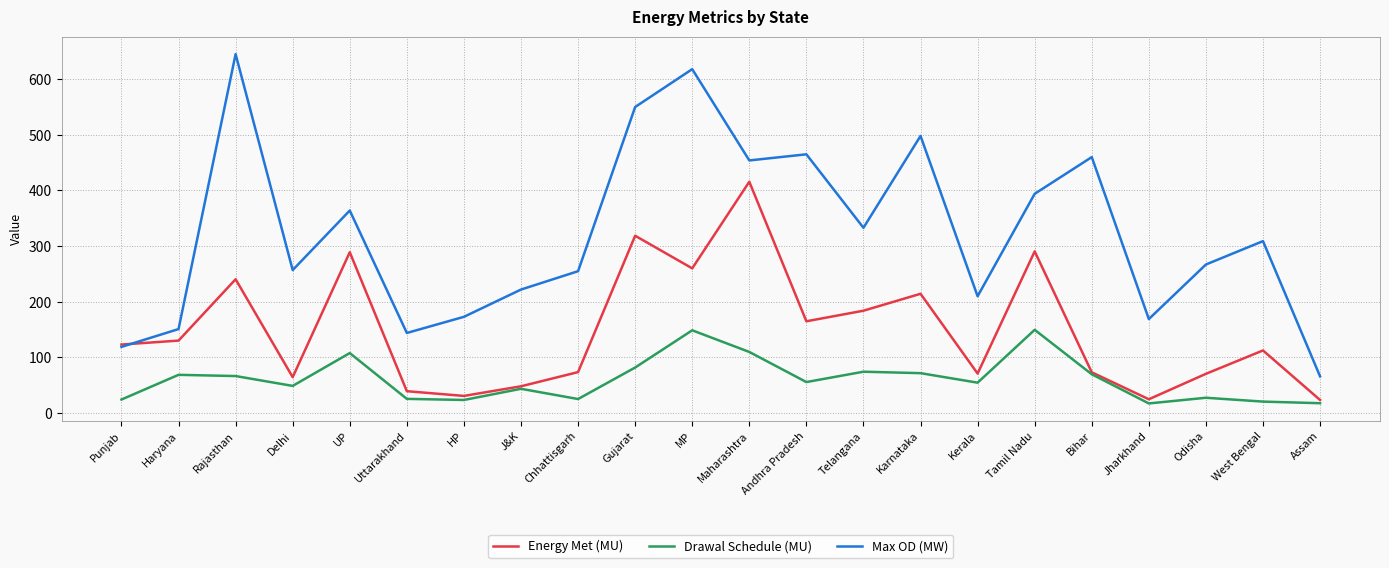

What is the label of the 14th point from the left?

Telangana